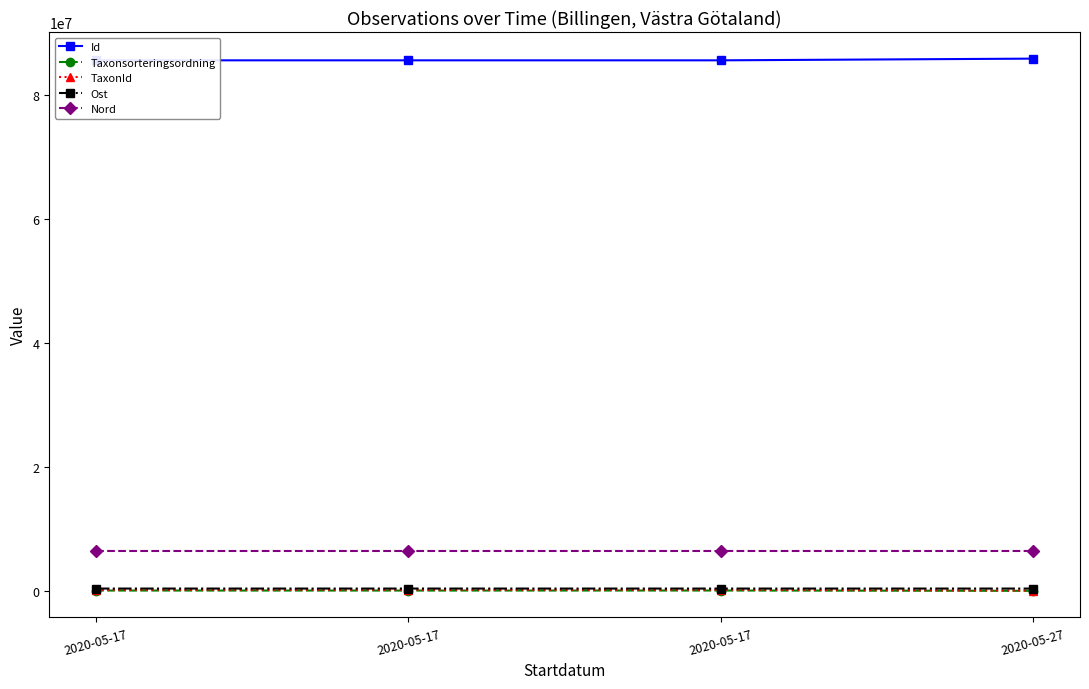

Reading left to right, transcribe all the data shown in this chart.

Id: 2020-05-17=85540084	2020-05-17=85540090	2020-05-17=85540083	2020-05-27=85813720
Taxonsorteringsordning: 2020-05-17=103707	2020-05-17=100279	2020-05-17=106566	2020-05-27=57000
TaxonId: 2020-05-17=220464	2020-05-17=222498	2020-05-17=220015	2020-05-27=103051
Ost: 2020-05-17=423654	2020-05-17=423678	2020-05-17=423654	2020-05-27=423572
Nord: 2020-05-17=6477277	2020-05-17=6477361	2020-05-17=6477277	2020-05-27=6477331